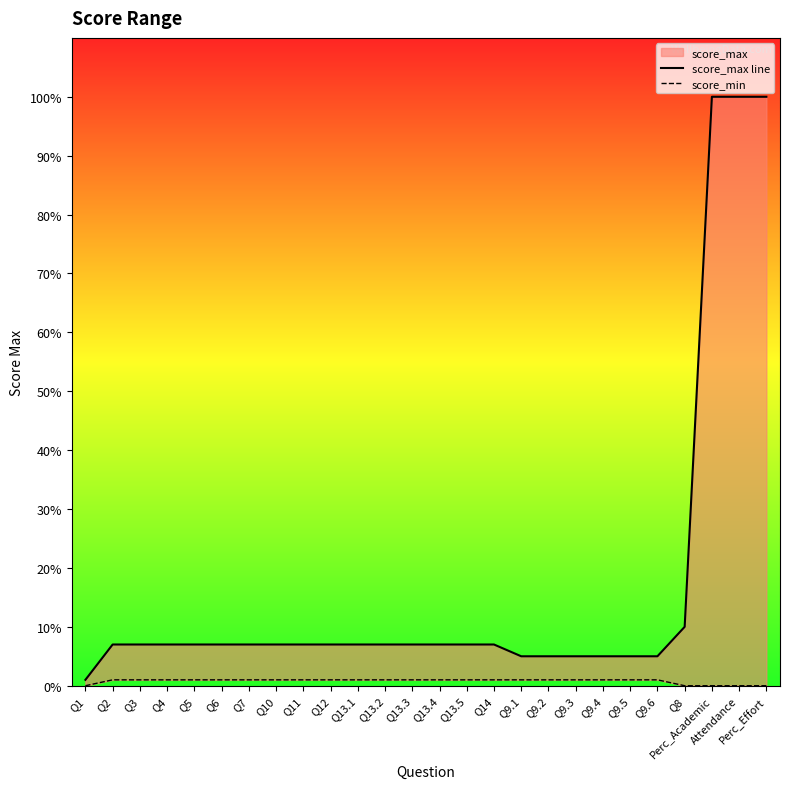

At which category does the chart reach its minimum across all series?

Q1